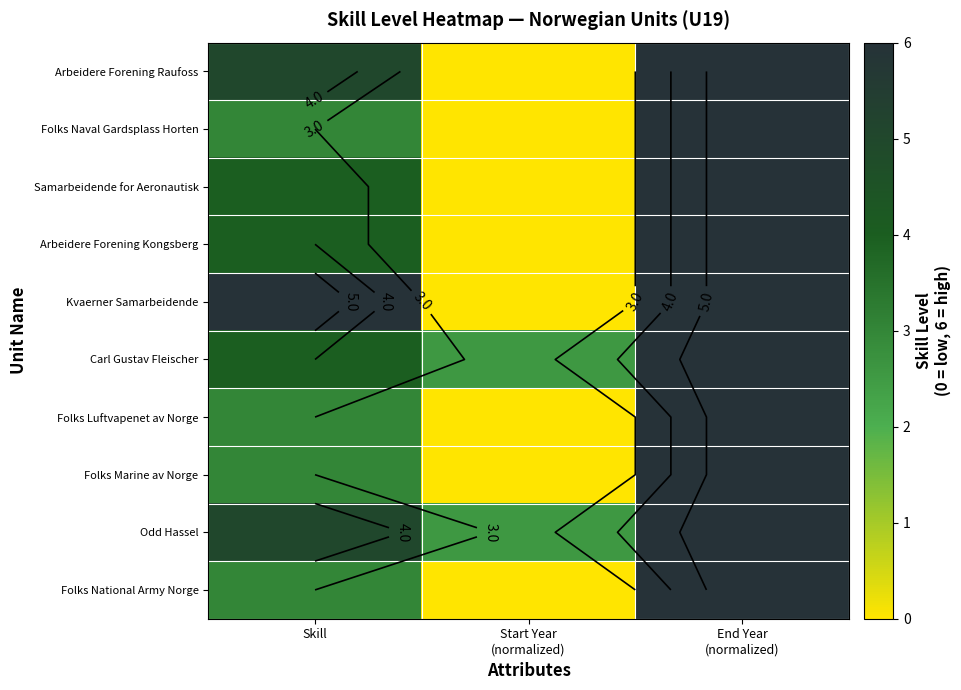

Which series has the largest total across all categories?

Odd Hassel